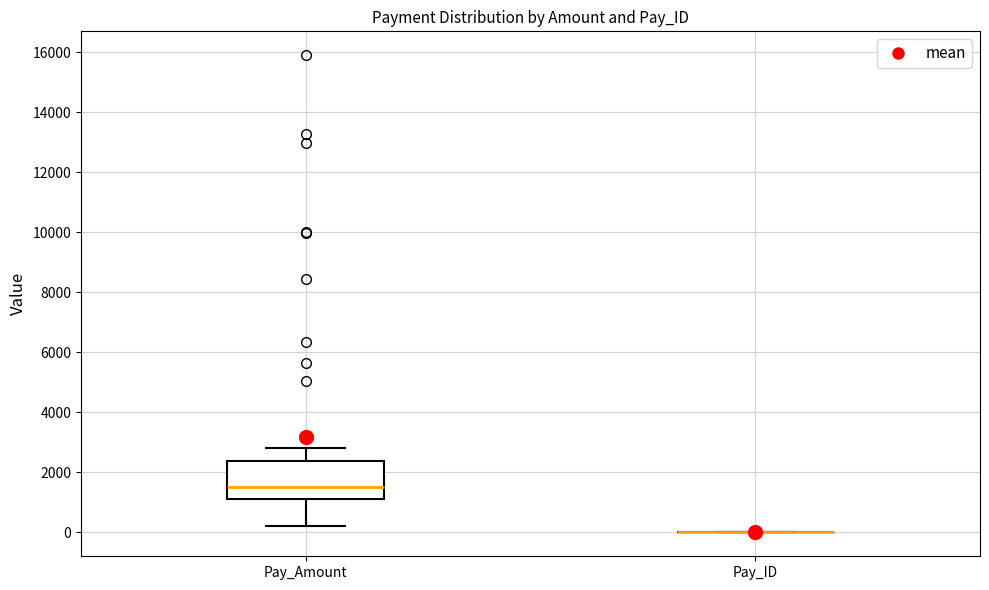

Reading left to right, read every box against the y-axis: the position of its median line, the range the box covers, and the ends of its whiskers. The values are not printed on the chart, so give them approximately, as read against the axis.

Pay_Amount: median 1600, box 1200 to 2400, whiskers 200 to 2800
Pay_ID: box collapsed to a line at 0, whiskers 0 to 0